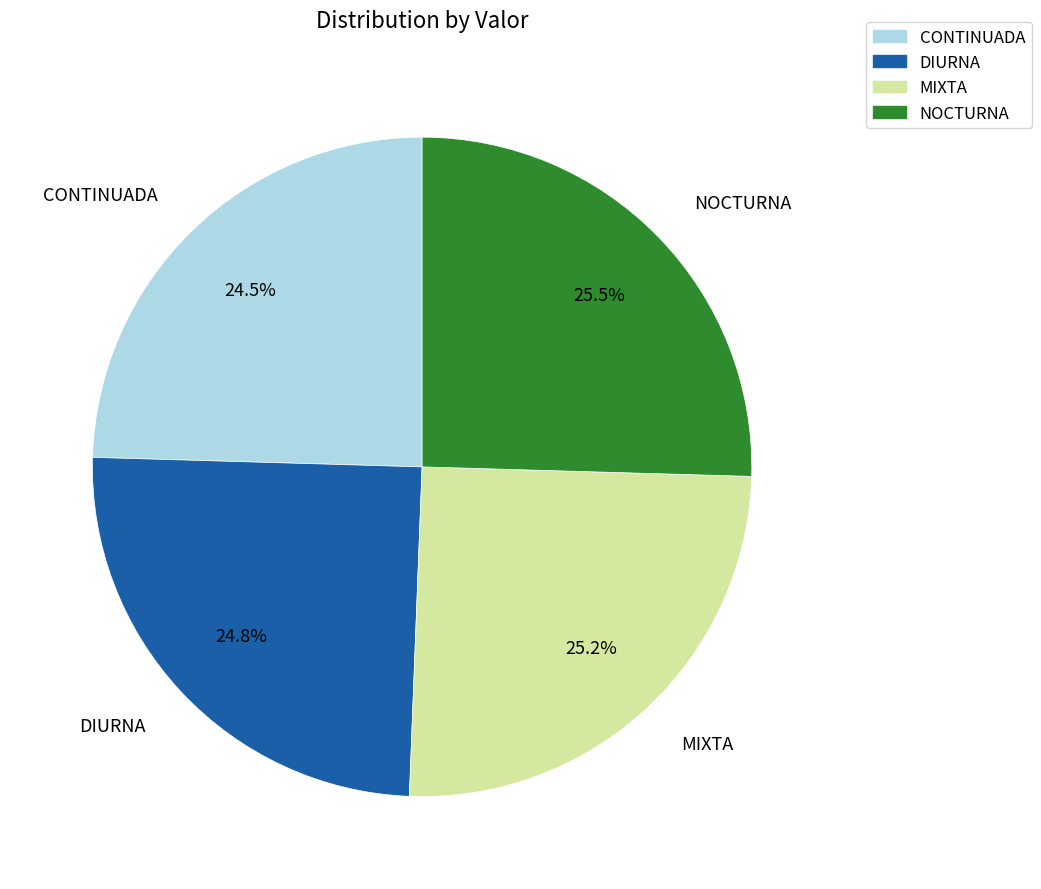

What is the ratio of the value at CONTINUADA to the value at MIXTA?

1.0